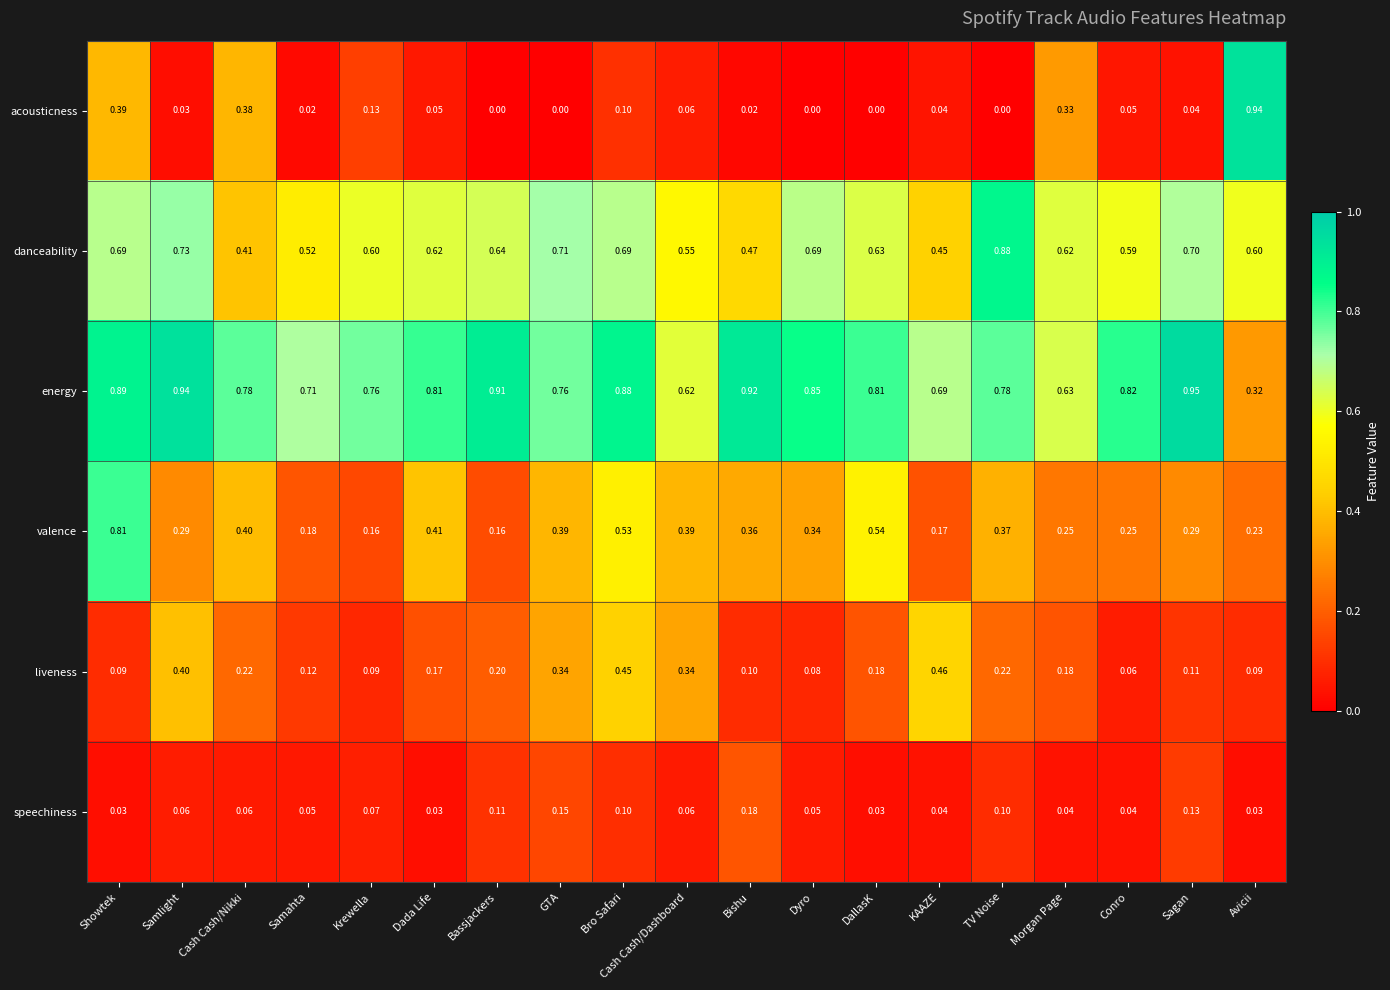

At which label is energy closest to 0?

Avicii